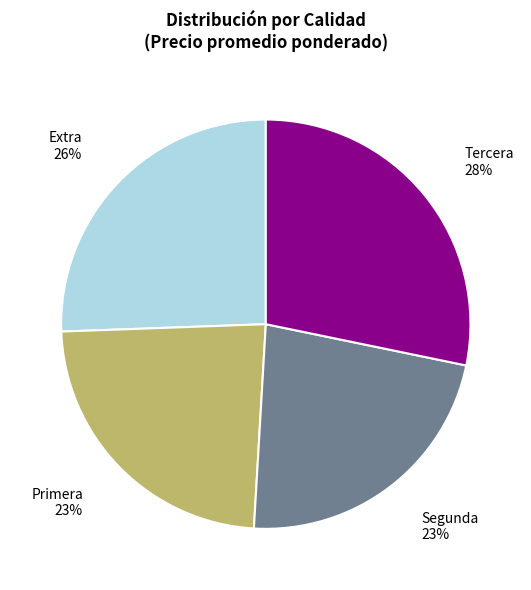

To the nearest percent, what is the combined percentage of Extra and Tercera?

54%